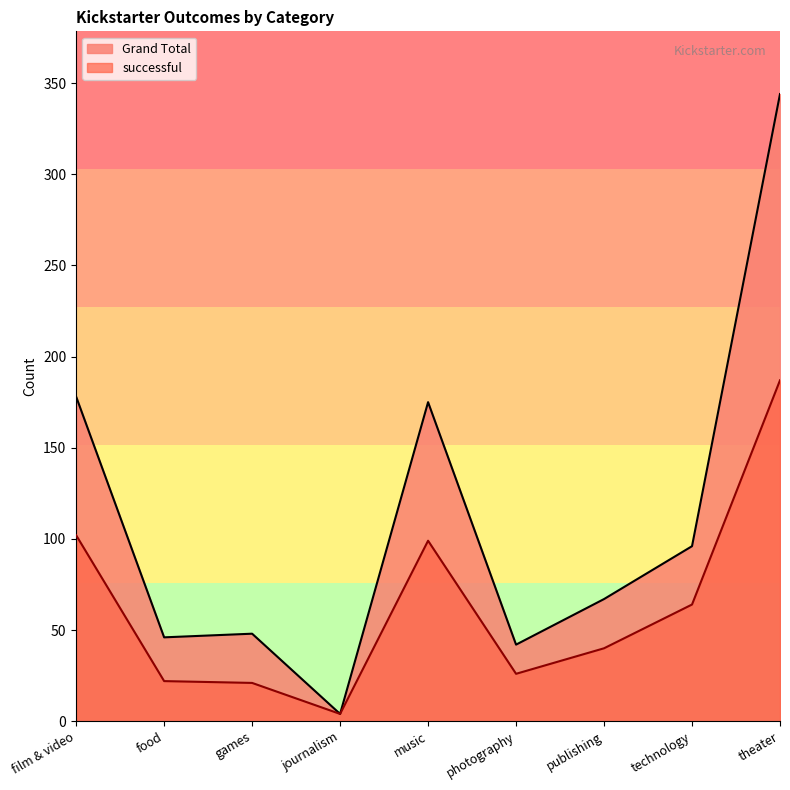

At which label is Grand Total closest to 174?

music